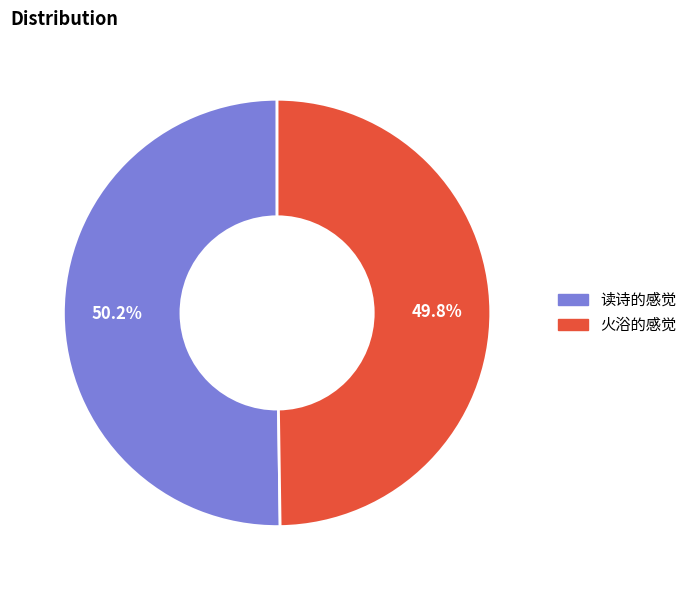

How many segments does this pie chart have?

2